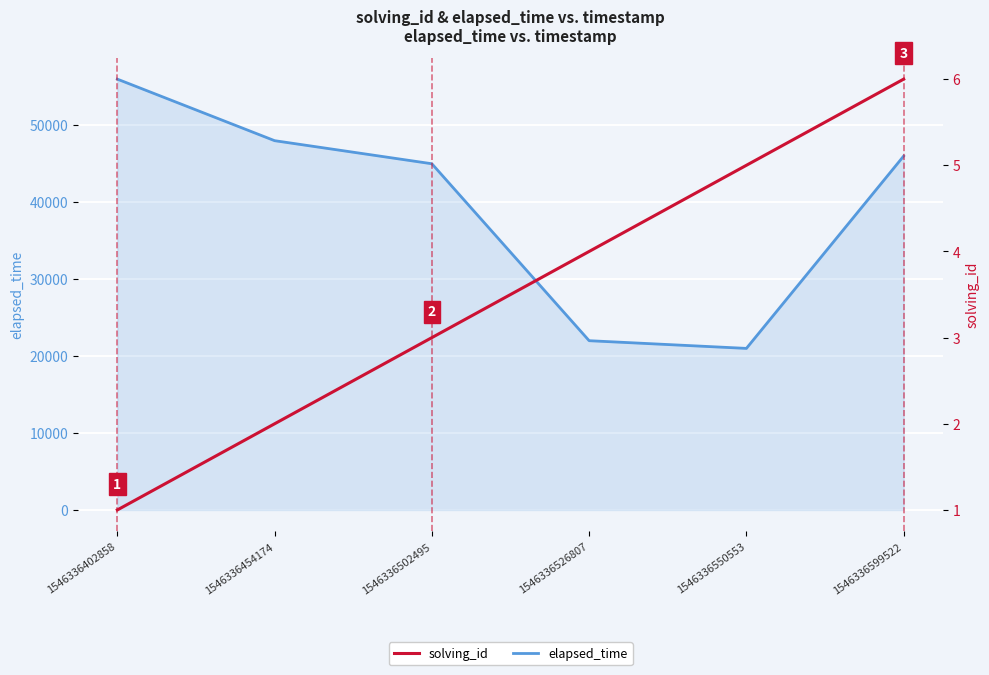

Where is solving_id nearest to the value 3?

1546336502495